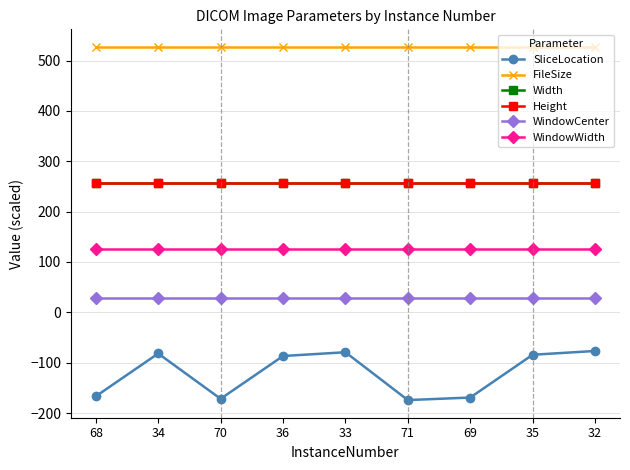

Rank the series at 69 from lowest to highest value.

SliceLocation, WindowCenter, WindowWidth, Width, Height, FileSize